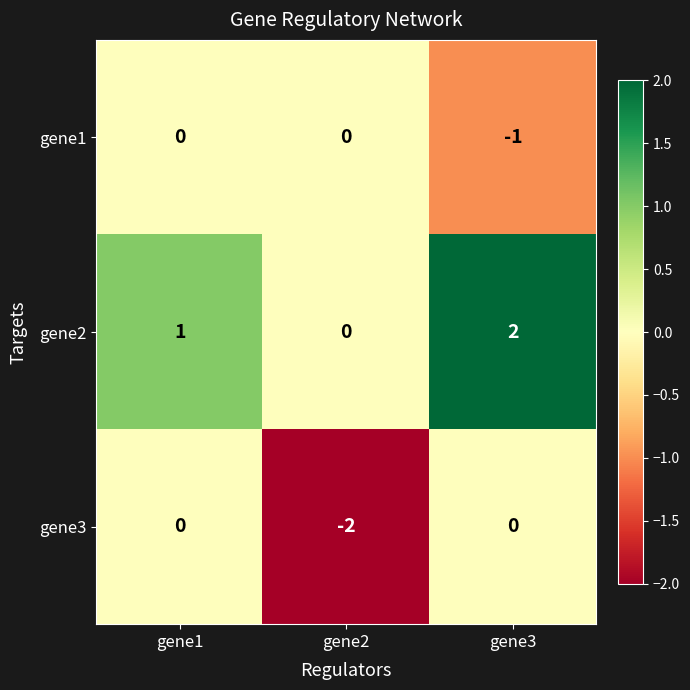

The value of gene2 at gene3 is 3. True or false?

False